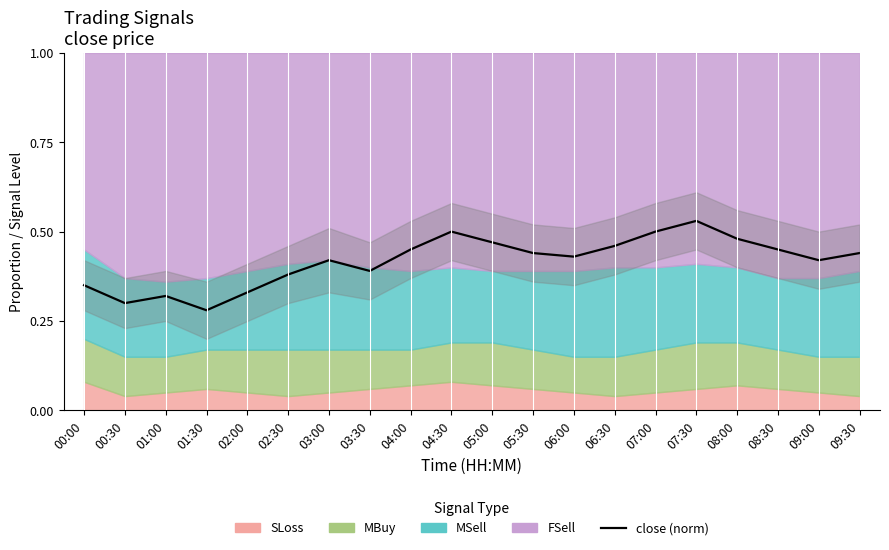

Does the chart display data point markers on the line(s)?

No